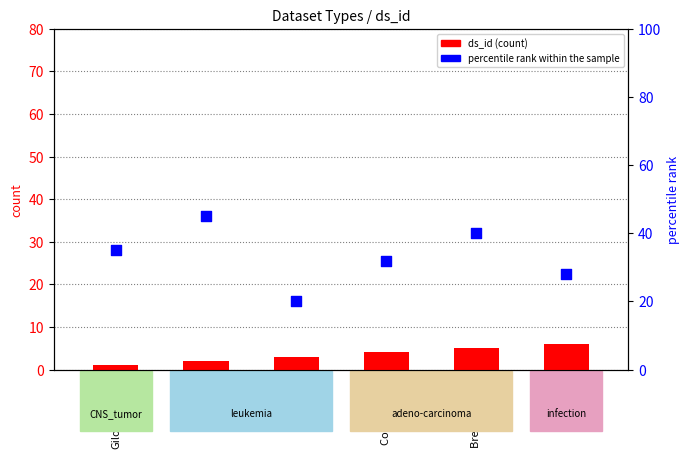

Which series reaches the minimum Y coordinate?

ds_id (count)